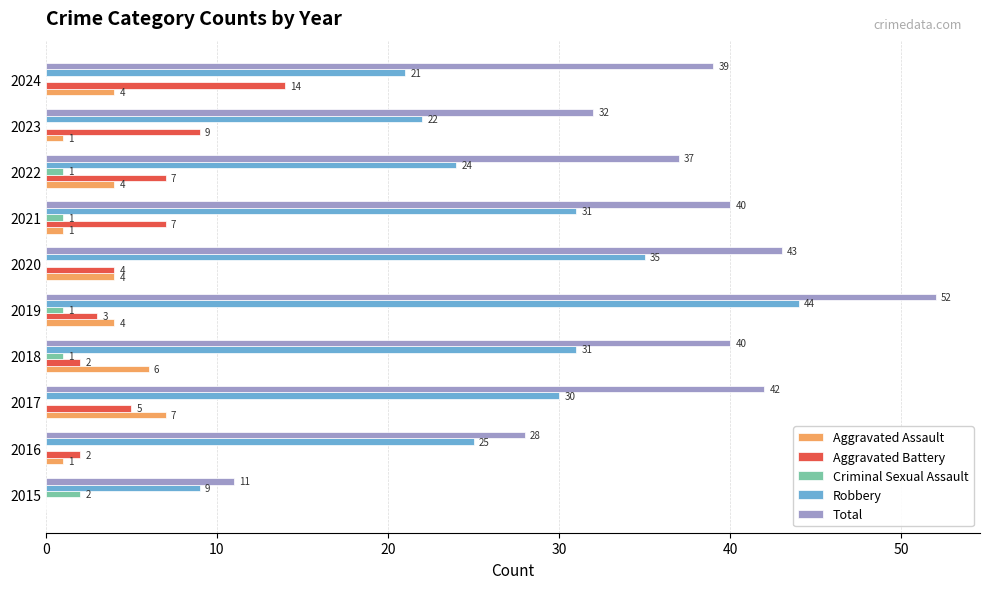

What is the sum of the Total values at 2019 and 2016?

80